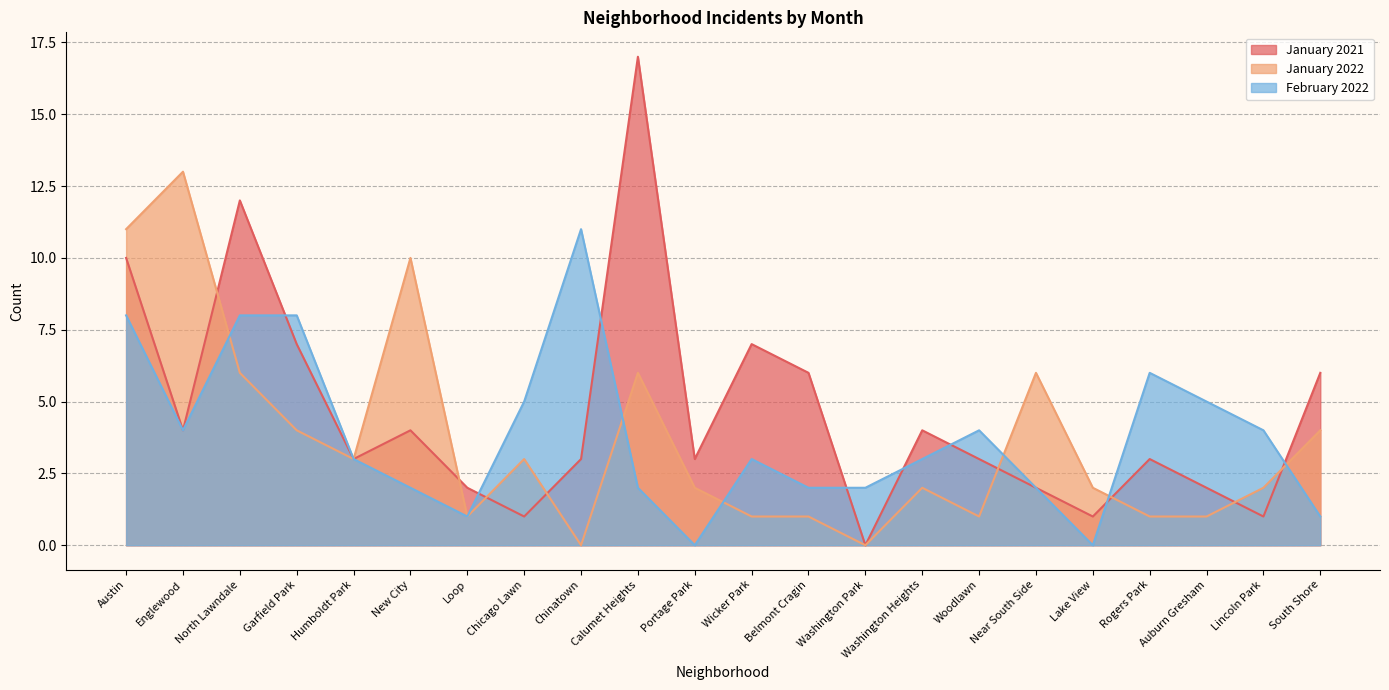

At how many categories does at least one series exceed 10?

5